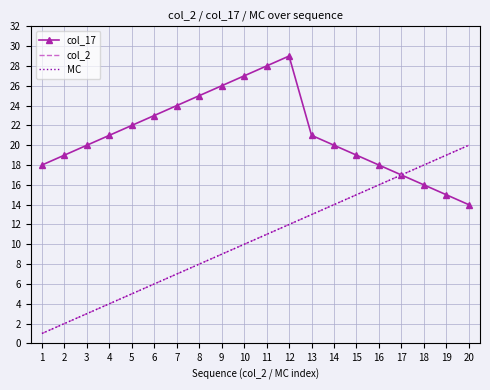

What is the value of the col_17 point at the 1st from the left?

18